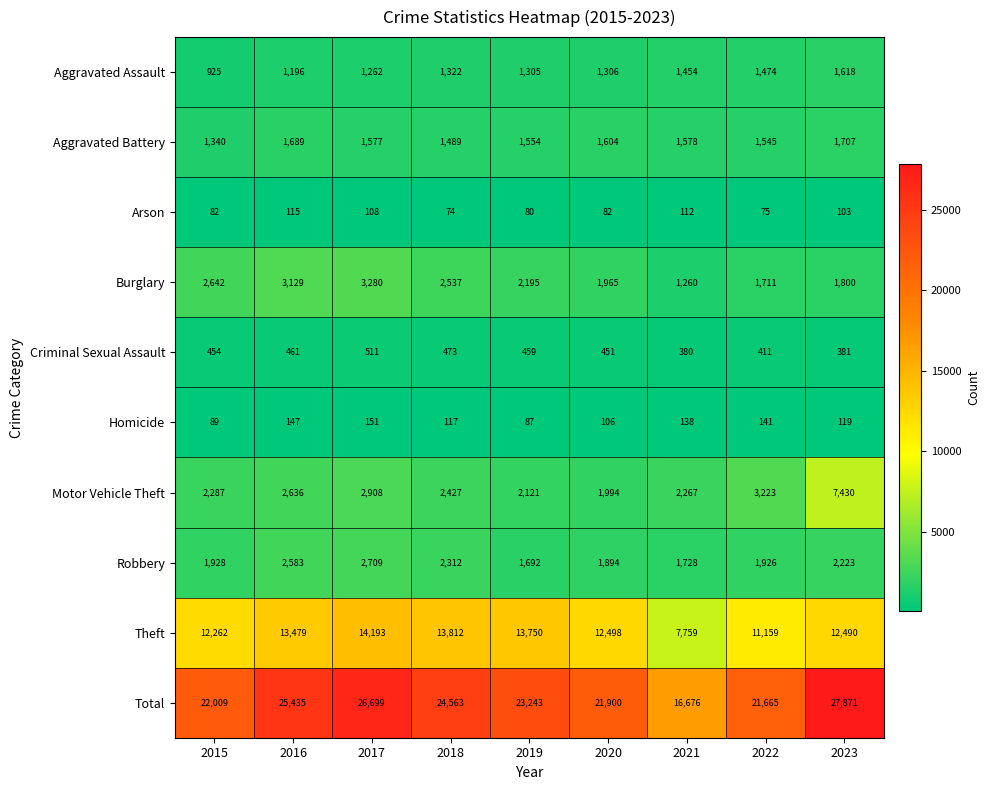

What is the difference between the maximum and minimum values in the Arson series?

41